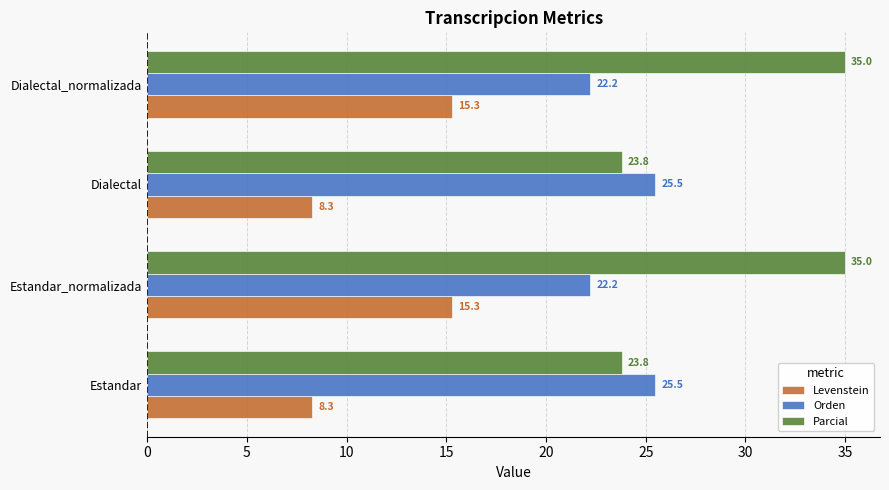

What is the maximum value shown in the chart?

35.0